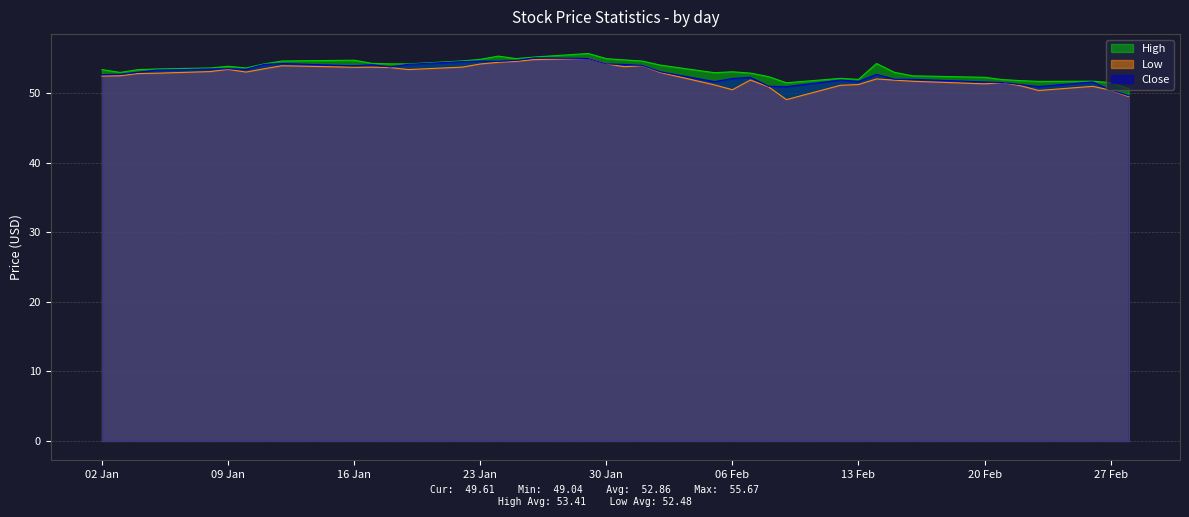

True or false: High has a value of 74.6 at 06 Feb.

False